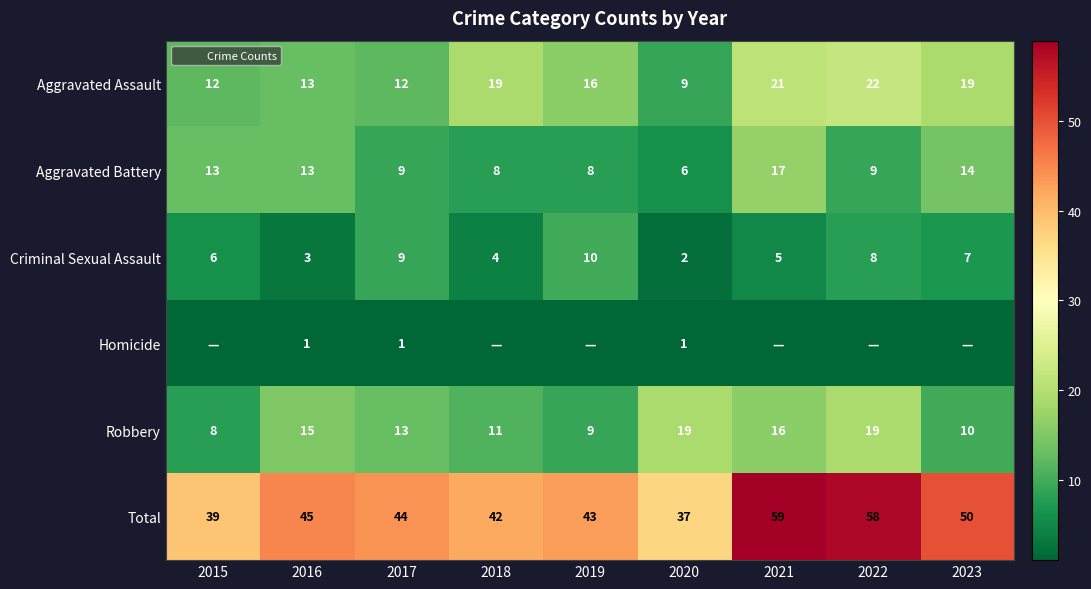

What is the highest value of the Total series?

59